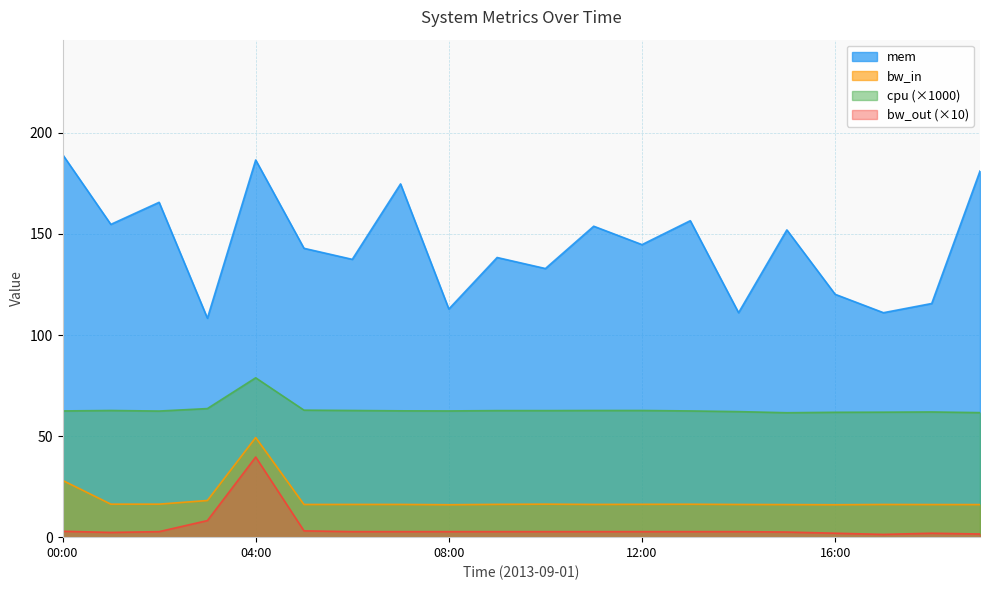

At which category is the sum across all series the highest?

04:00